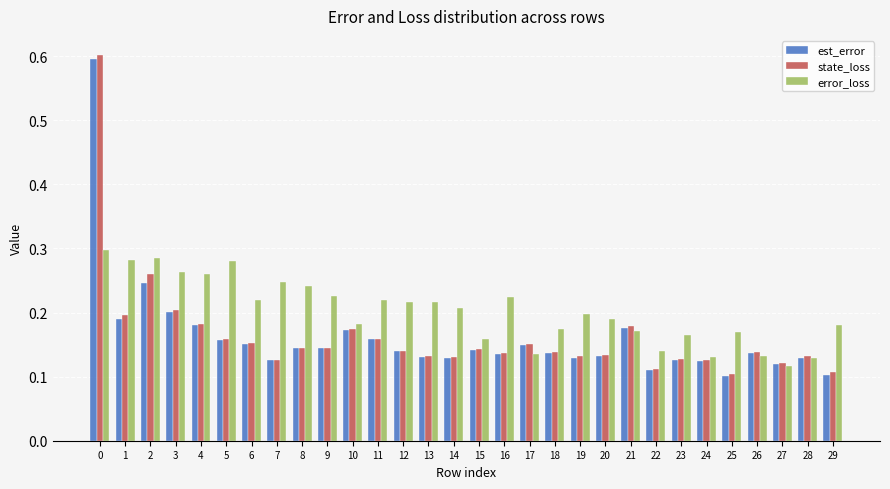

Between 10 and 25, which series saw the biggest shift?

est_error